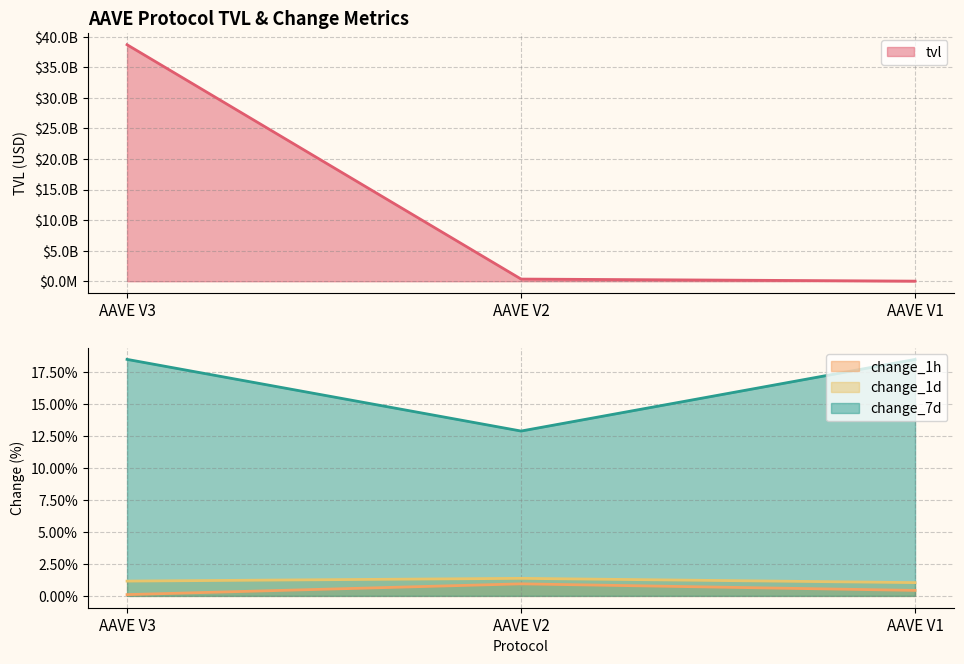

What is the difference between the highest and lowest values at AAVE V2?

353857790.5